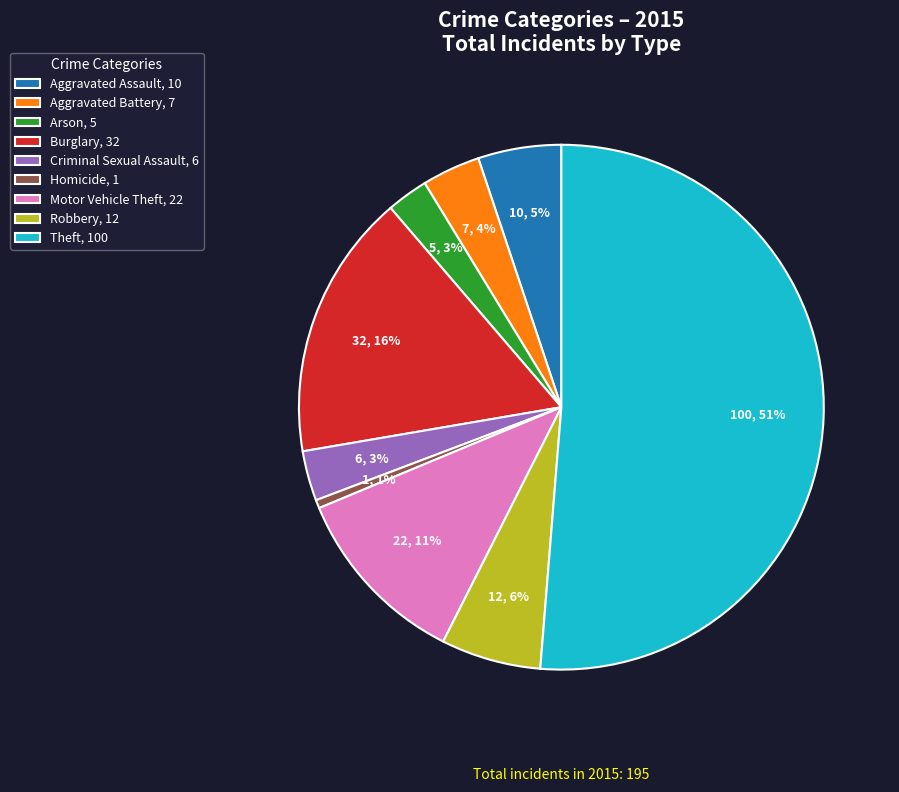

Which category has the smallest portion of the pie?

Homicide